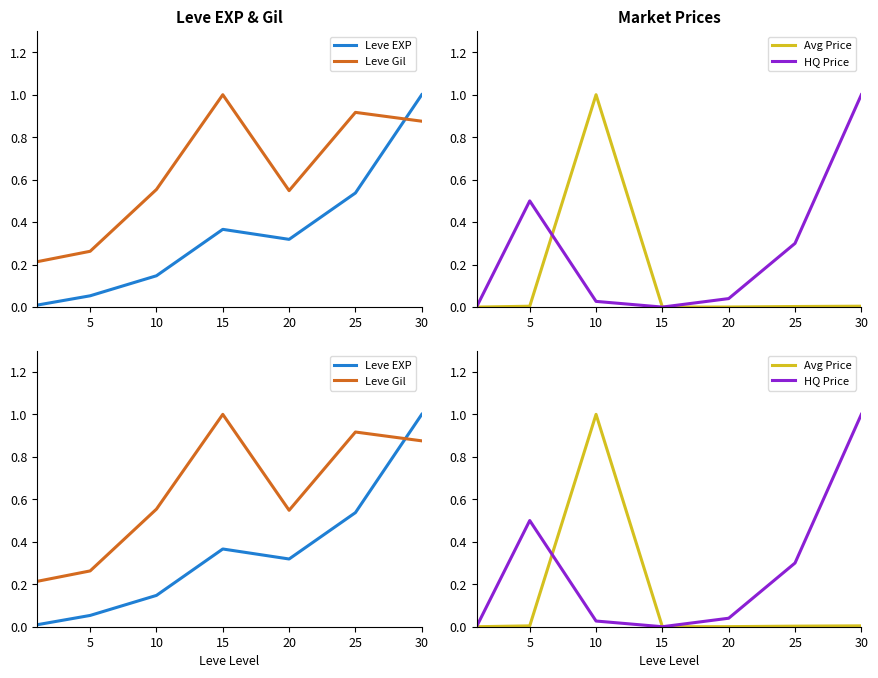

What is the difference between the maximum and minimum values in the HQ Price series?

1.0